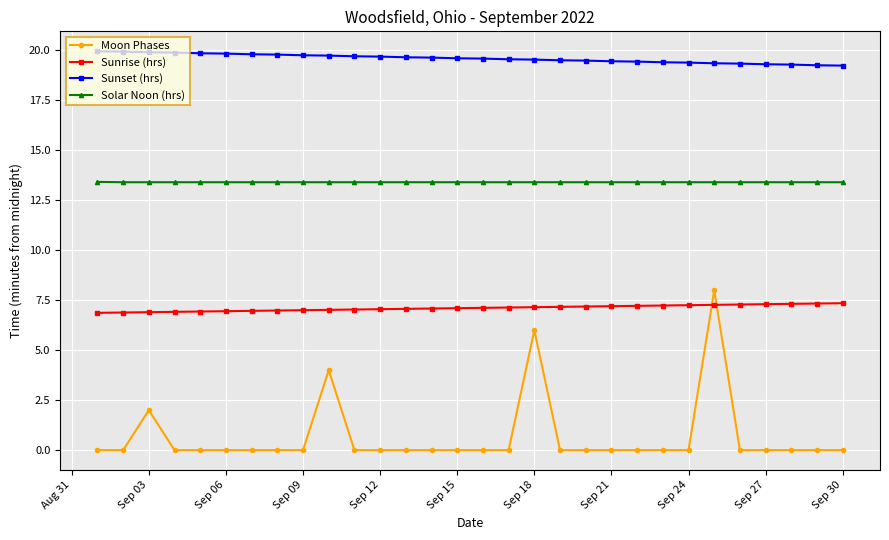

At how many categories does at least one series exceed 19?

30